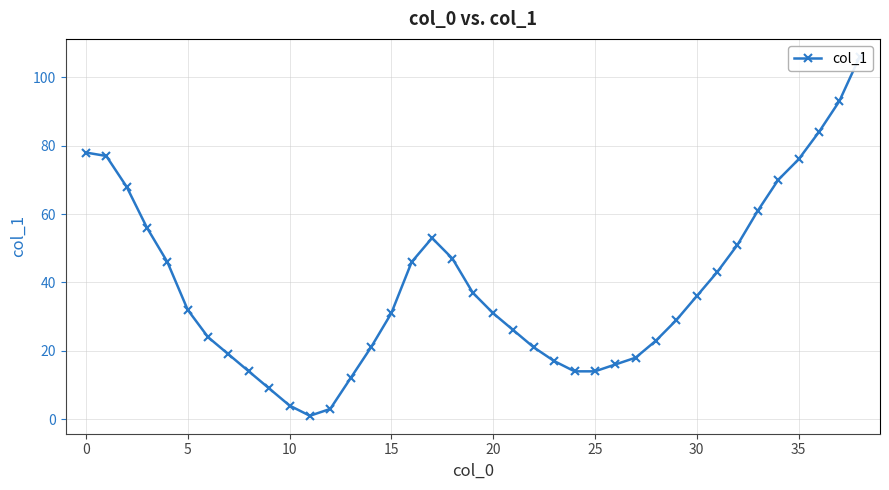

Does the chart display data point markers on the line(s)?

Yes